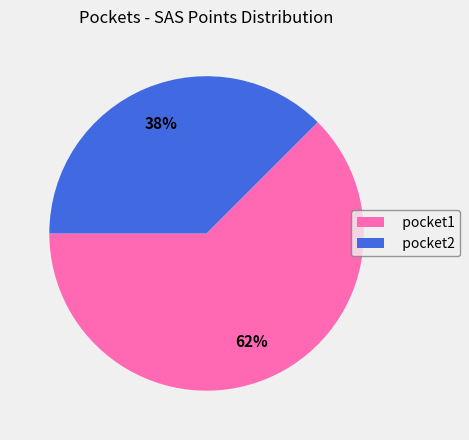

To the nearest percent, what is the average slice percentage?

50%